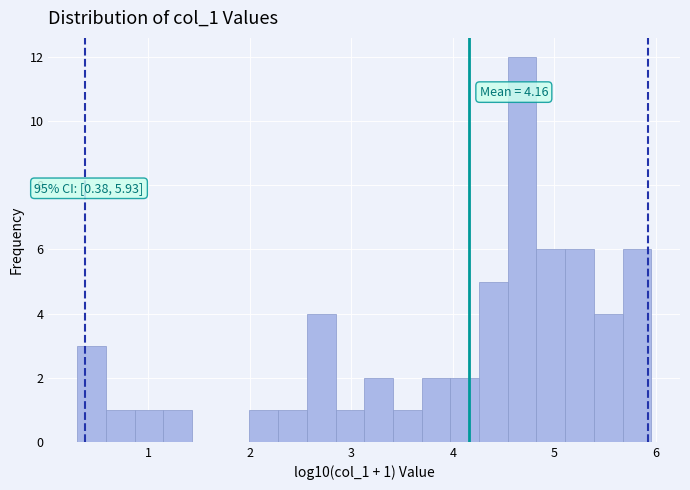

Read against the x-axis, roughly where is the centre of the tallest bar?

4.7